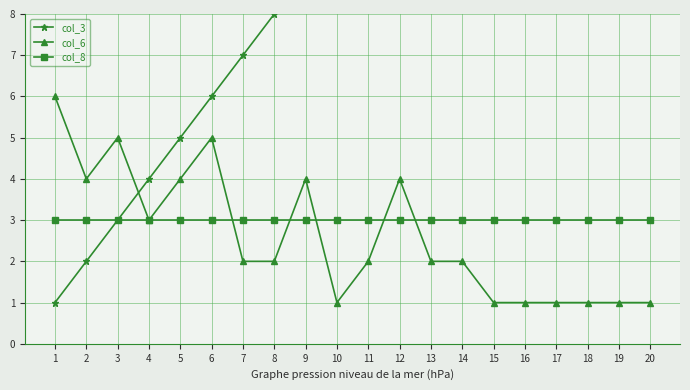

Is it true that col_6 equals 6 at 5?

False